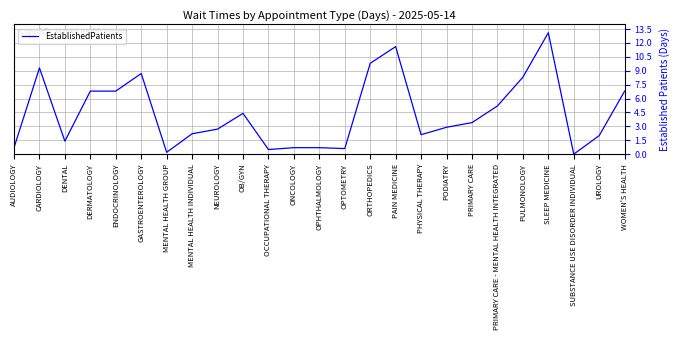

Reading right to left, list all the values displayed in this chart.

6.8	2.0	0.0	13.1	8.3	5.2	3.4	2.9	2.1	11.6	9.8	0.6	0.7	0.7	0.5	4.4	2.7	2.2	0.2	8.7	6.8	6.8	1.4	9.3	0.7